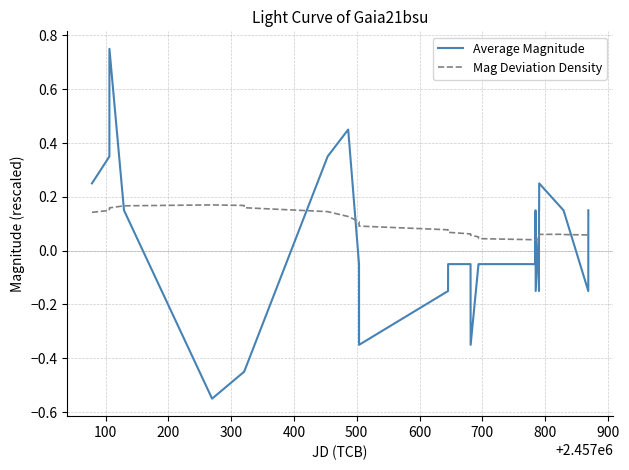

Which series has the widest spread of values?

Average Magnitude